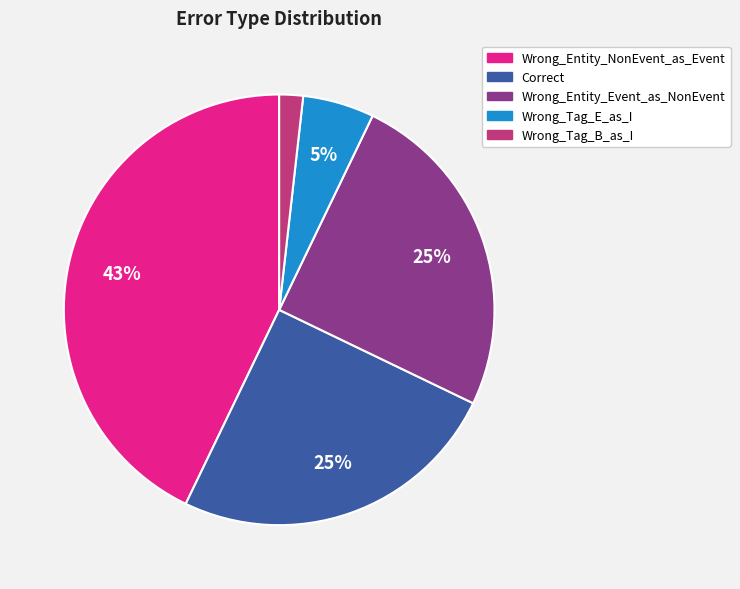

How many slices are in this pie chart?

5